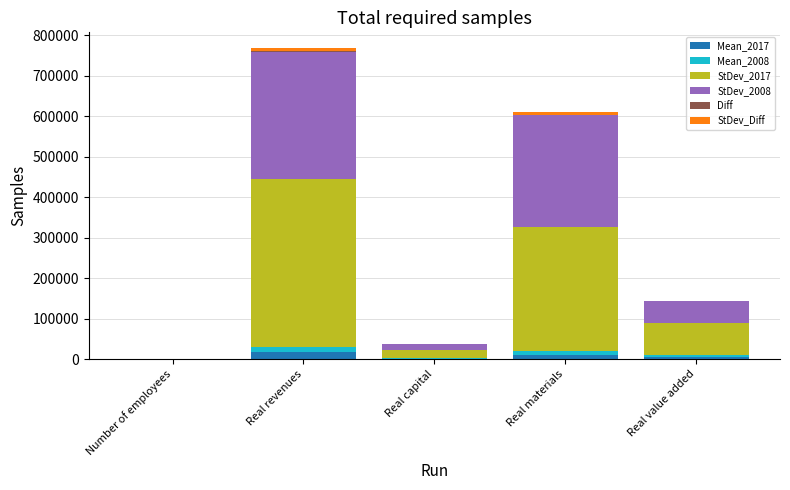

At which category is the sum across all series the highest?

Real revenues